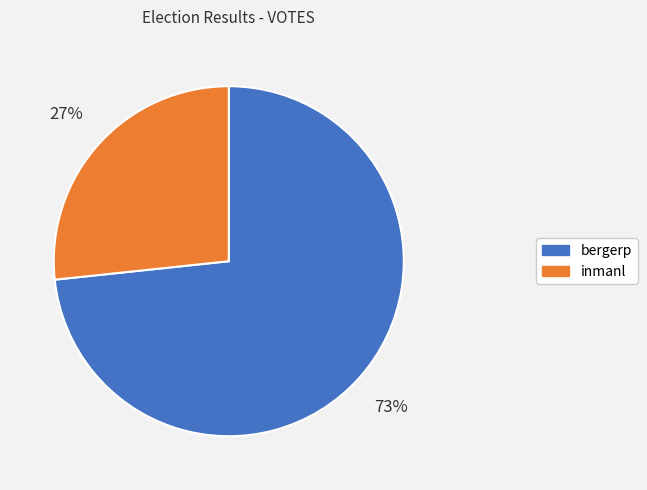

What percentage is the bergerp slice, to the nearest percent?

73%